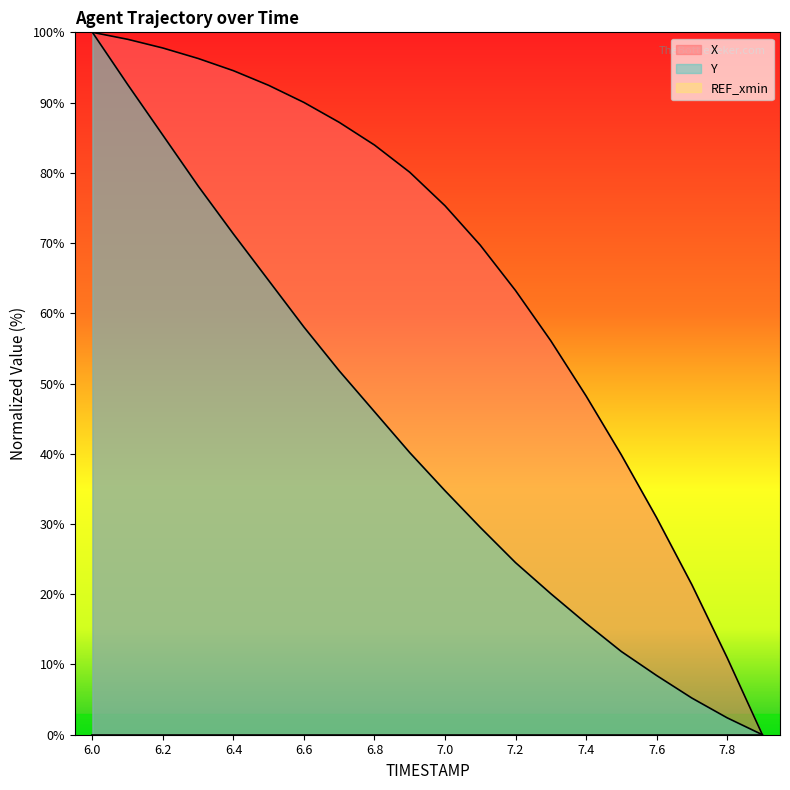

Rank the series by their maximum value, from lowest to highest.

X, Y